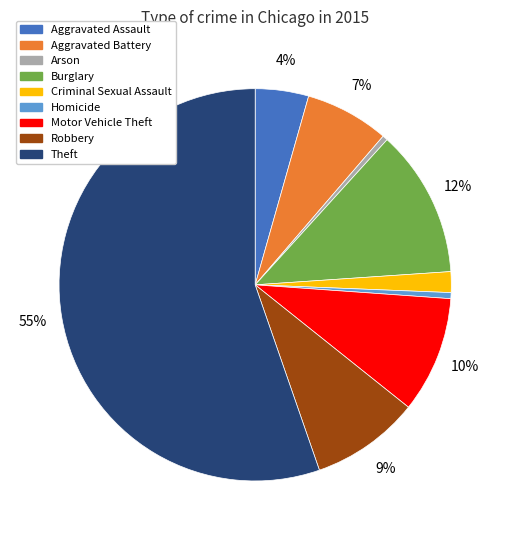

How many segments does this pie chart have?

9